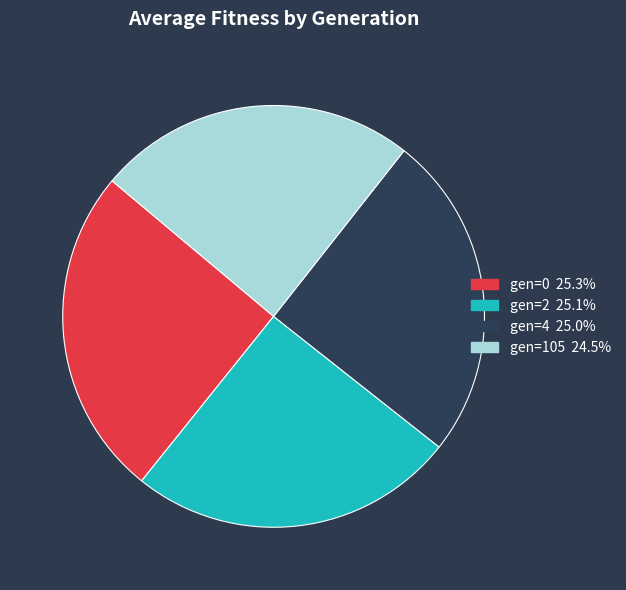

Approximately how many times larger is the value at gen=0 compared to gen=105?

1.0